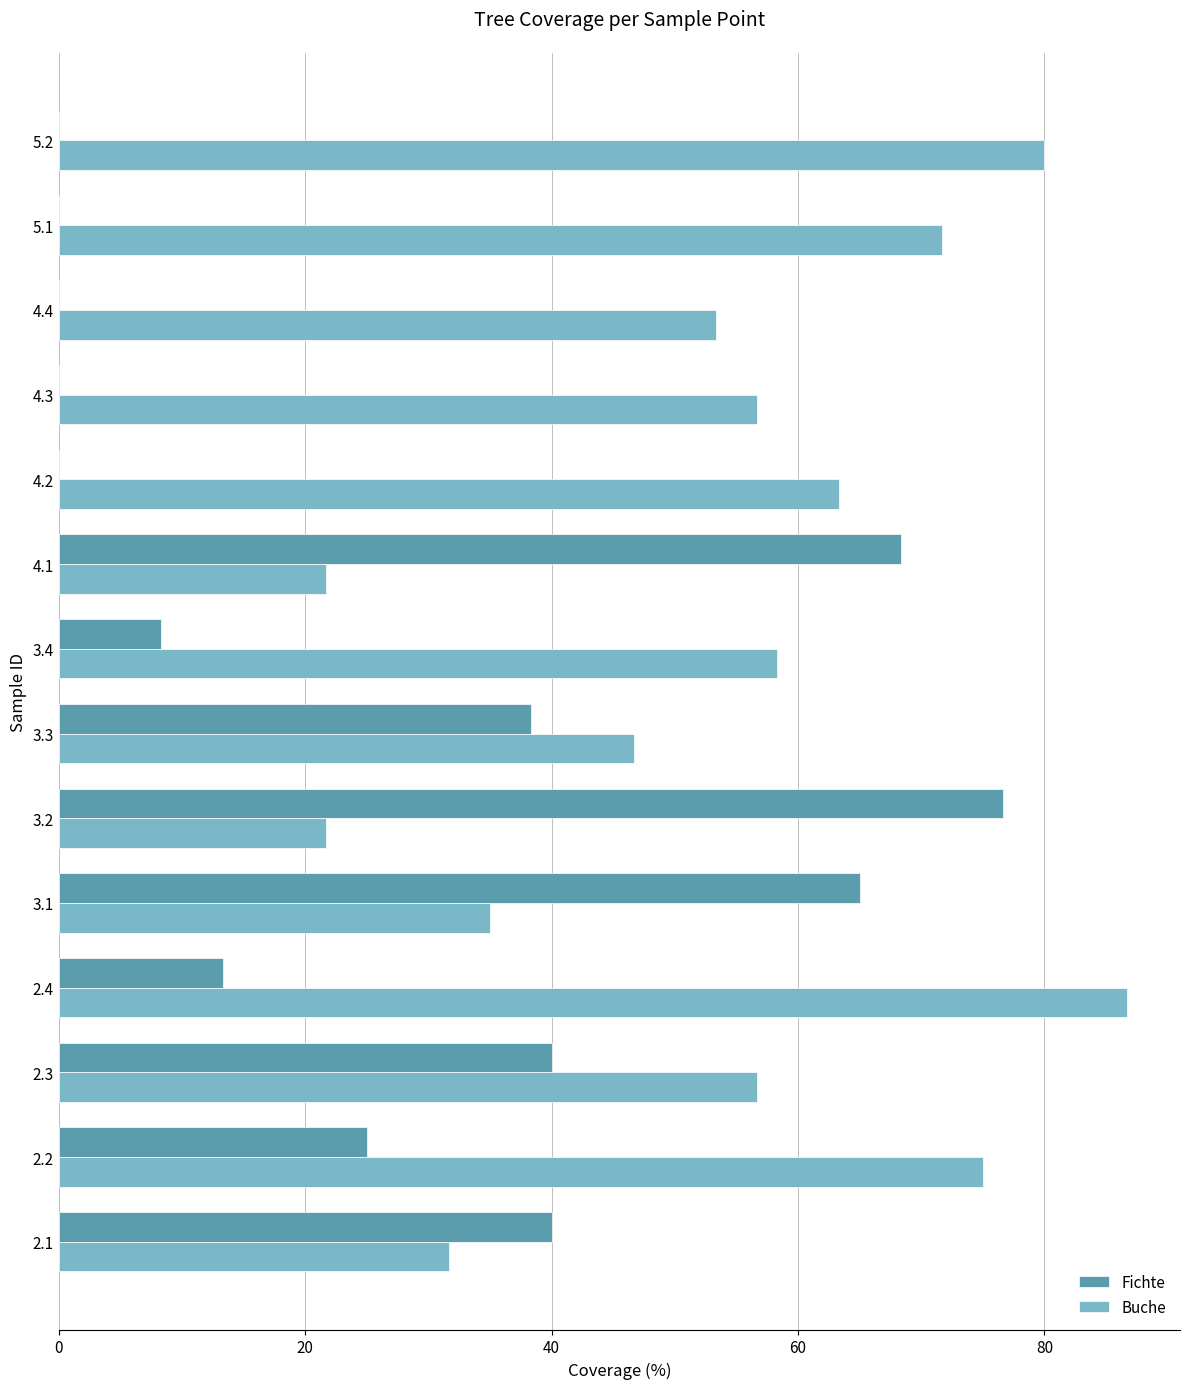

What is the maximum value for Fichte?

76.7